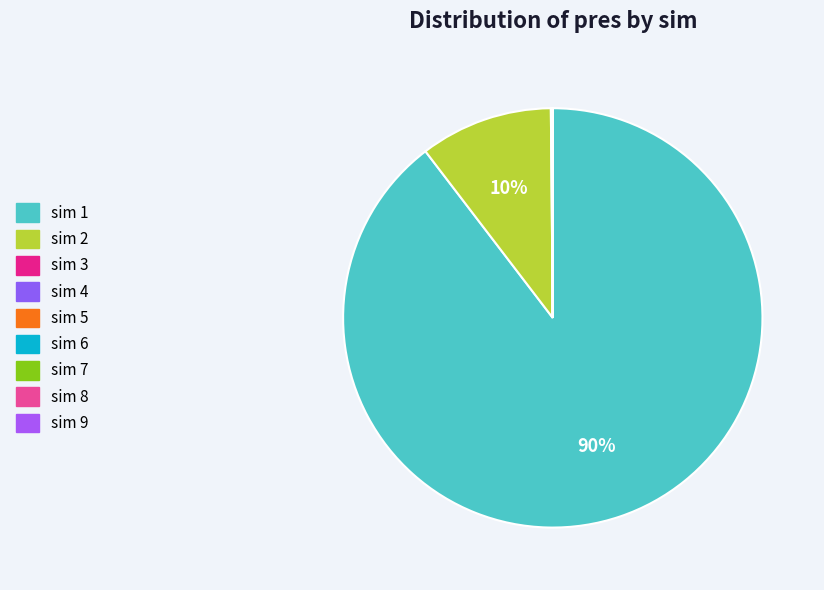

How many slices are in this pie chart?

9